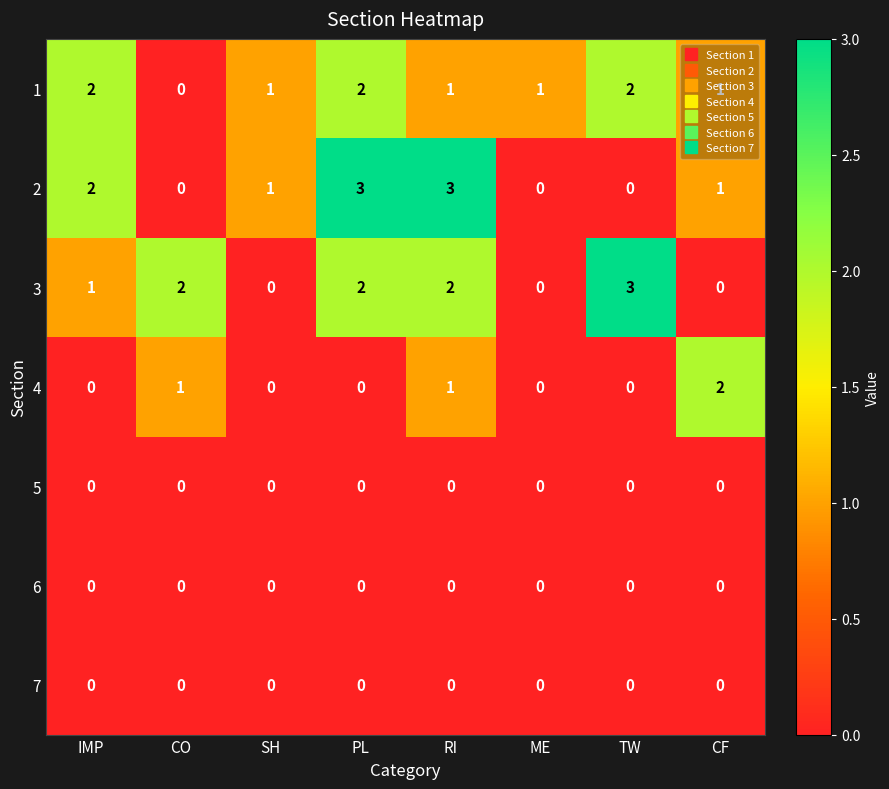

Count the 1 values in the range 1 to 2.

7